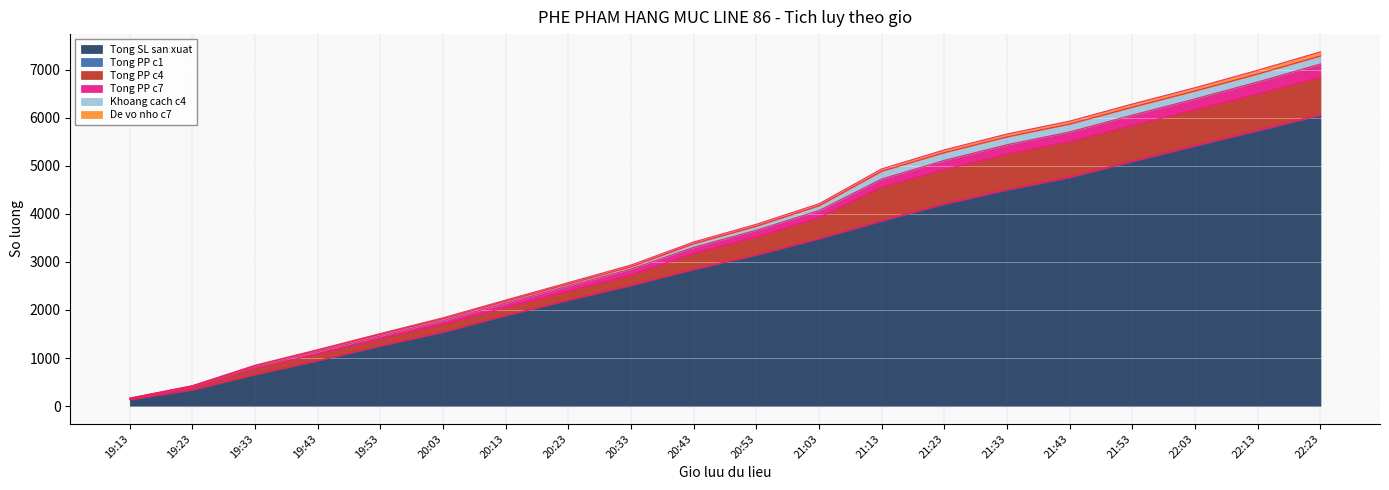

True or false: De vo nho c7 and Tong SL san xuat cross at least once.

False